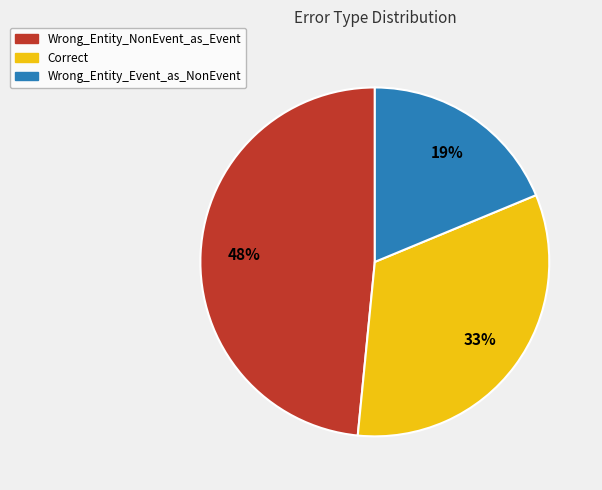

Approximately how many times larger is the value at Wrong_Entity_Event_as_NonEvent compared to Wrong_Entity_NonEvent_as_Event?

0.4